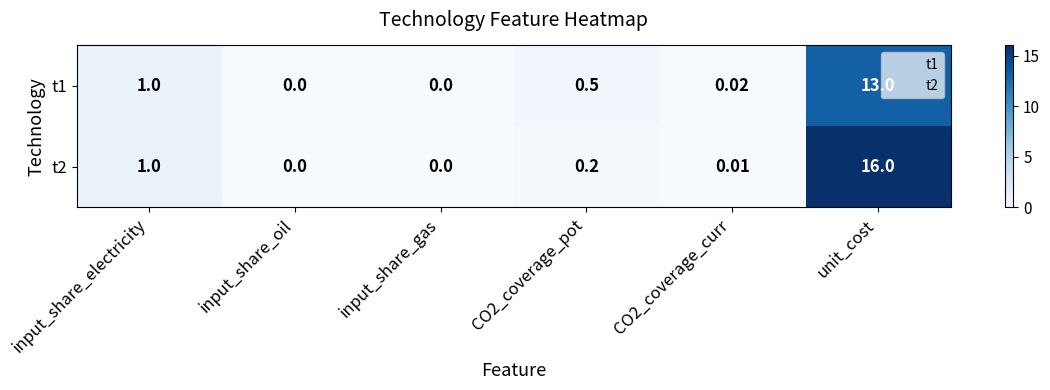

Which label corresponds to the largest value in the chart?

unit_cost